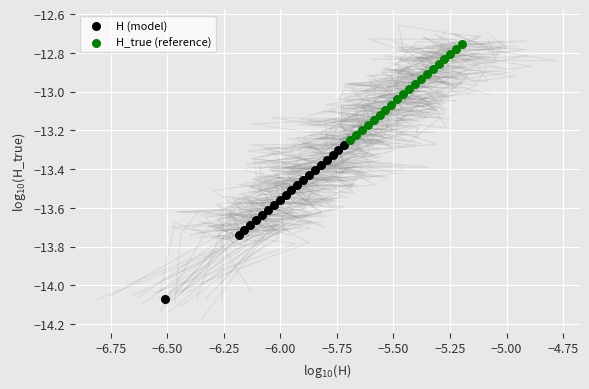

Which series has the widest spread of Y values?

H (model)